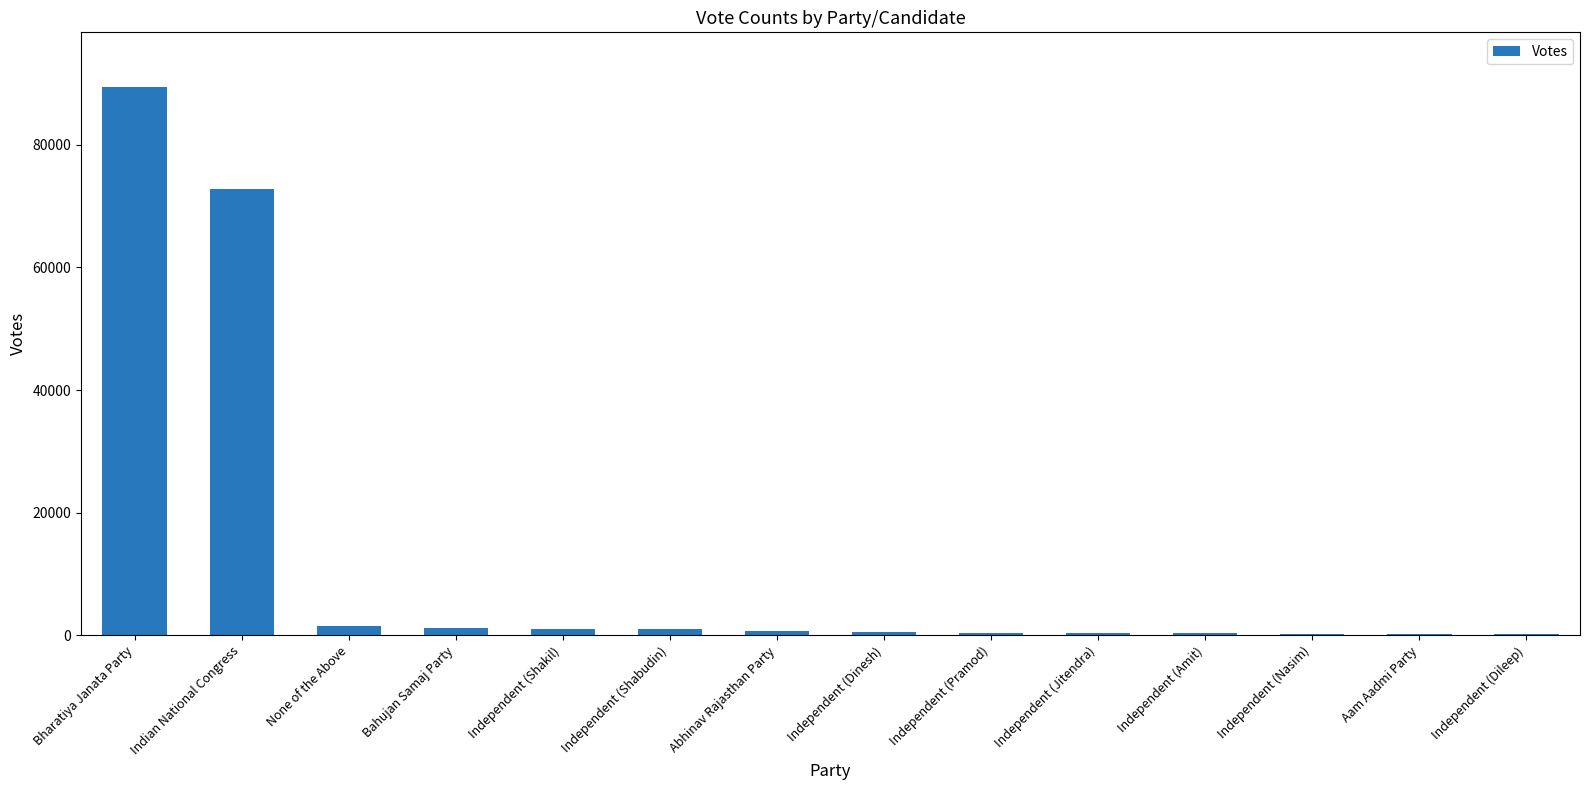

Where does the data first go above 738?

Bharatiya Janata Party